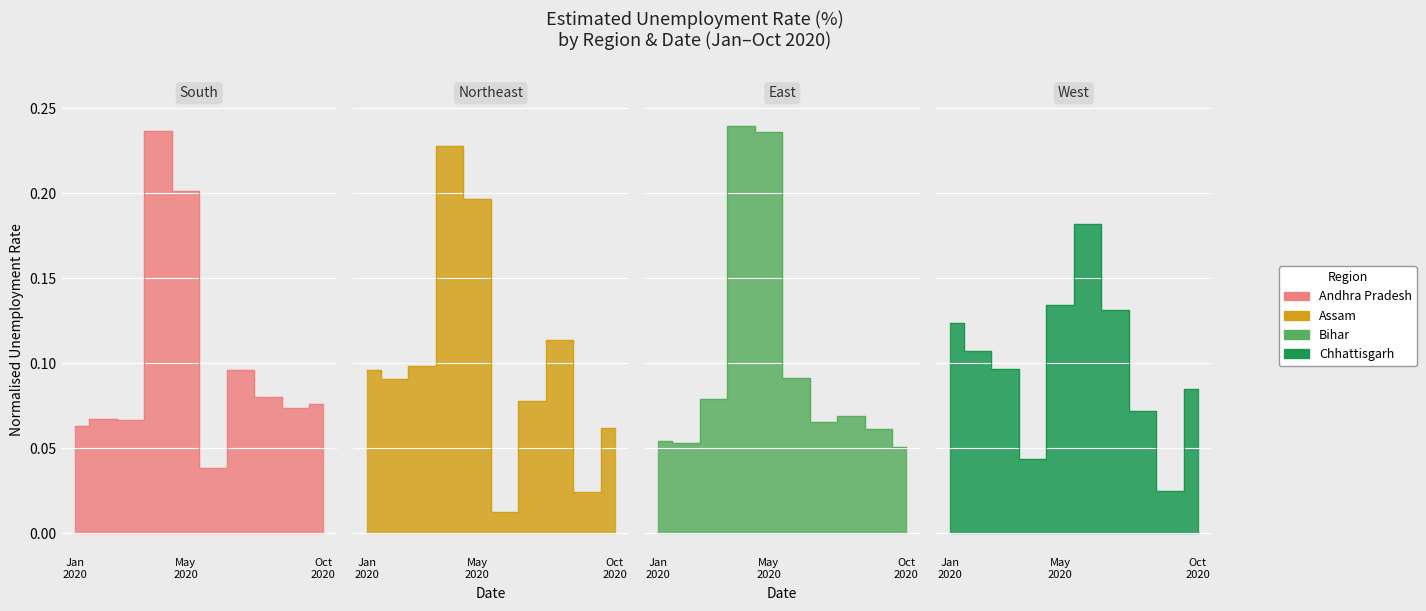

How many times do Andhra Pradesh and Assam cross each other?

3